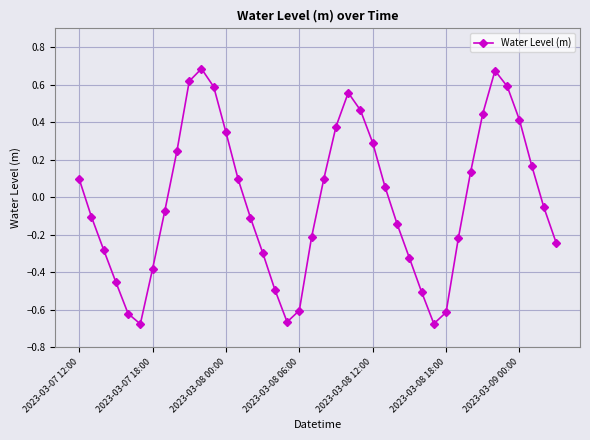

How many interior local peaks (higher than both neighbors) does the data have?

3